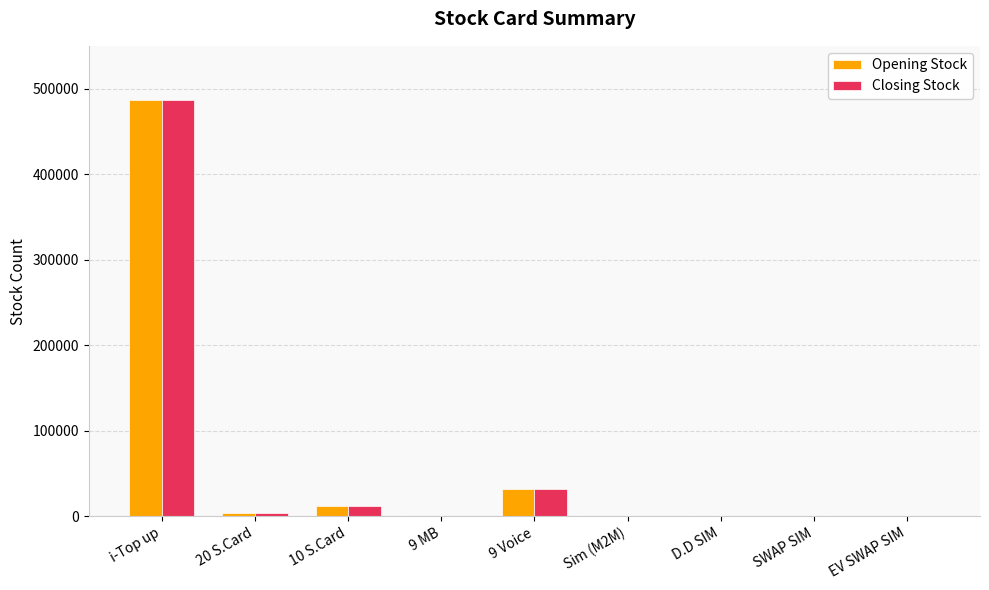

At which label does Closing Stock reach its peak?

i-Top up